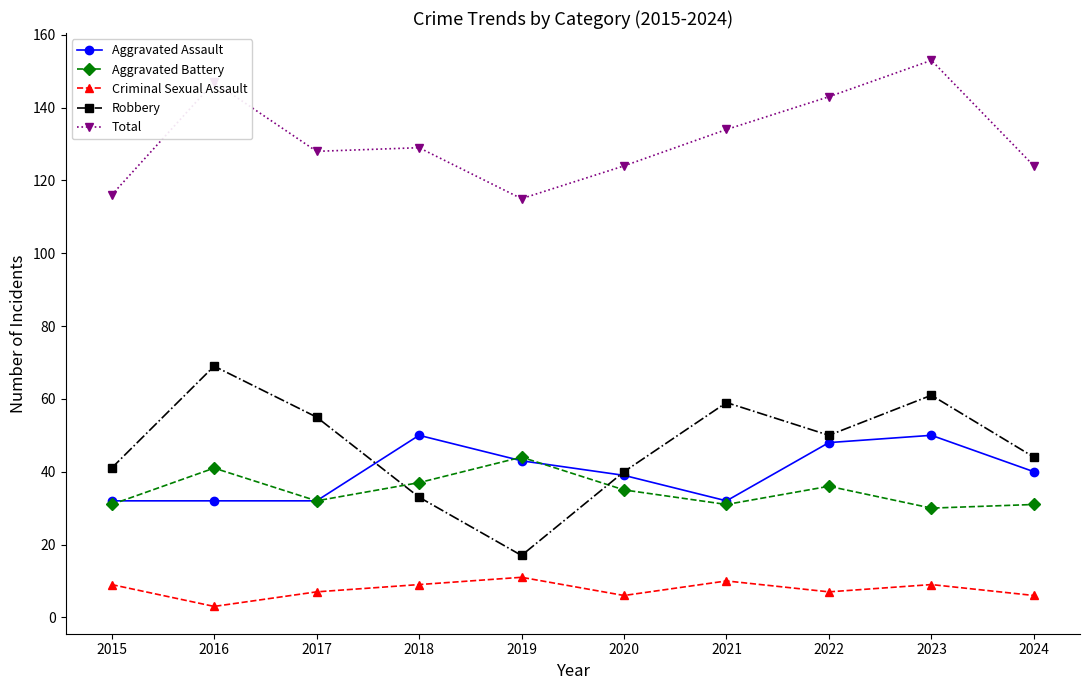

At how many categories does at least one series exceed 137?

3